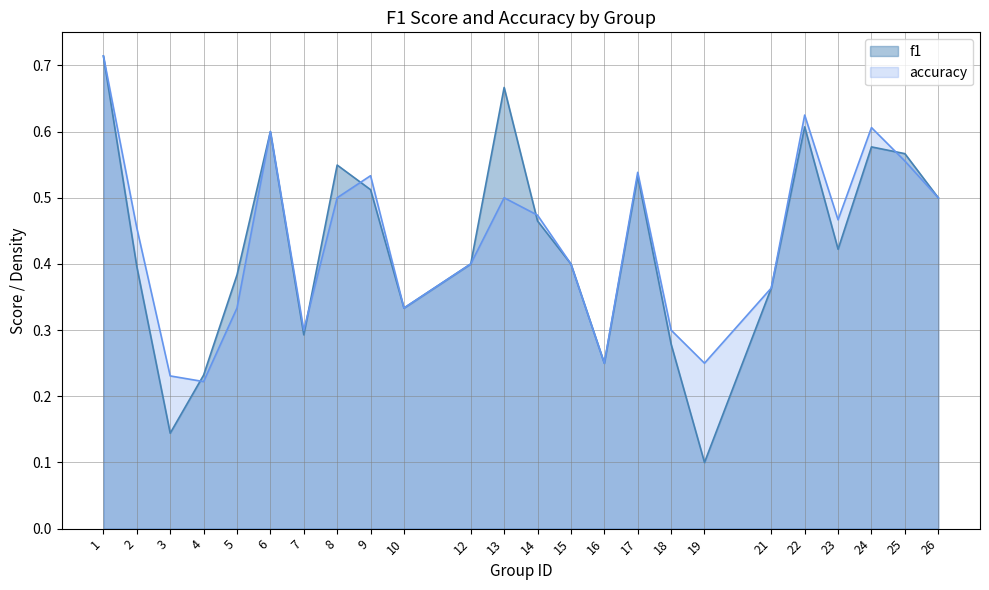

What are all the series names shown in the legend?

f1, accuracy